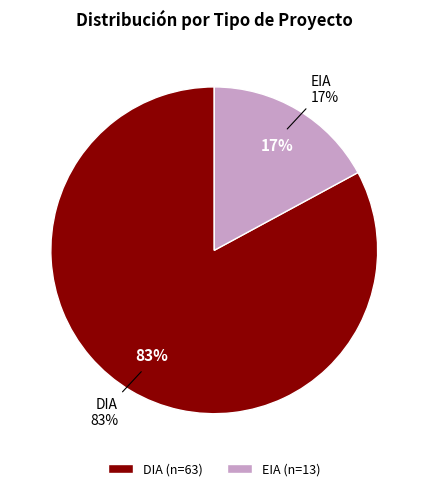

Which category accounts for the majority?

DIA